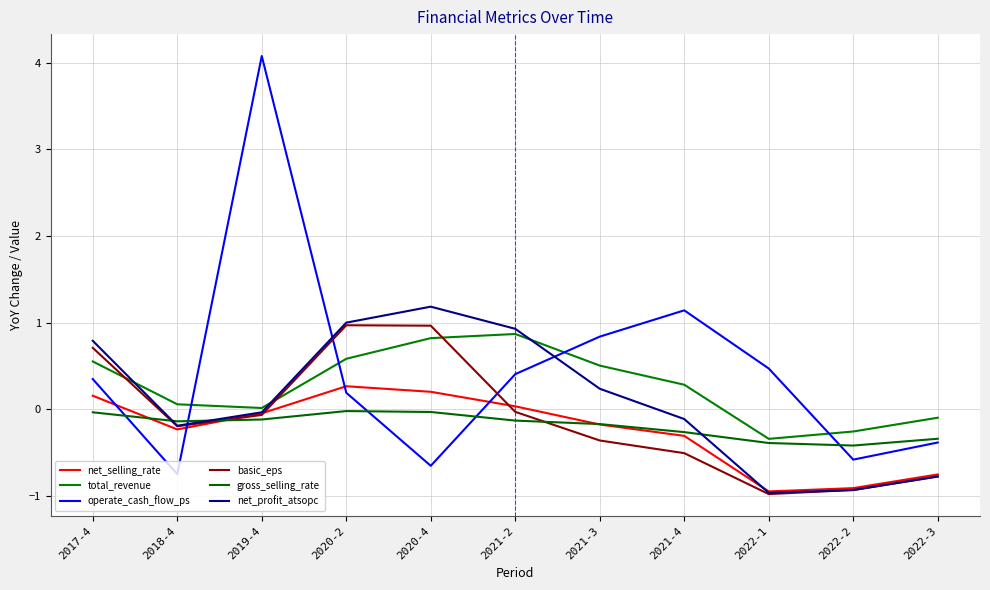

True or false: gross_selling_rate and basic_eps intersect in this chart.

True